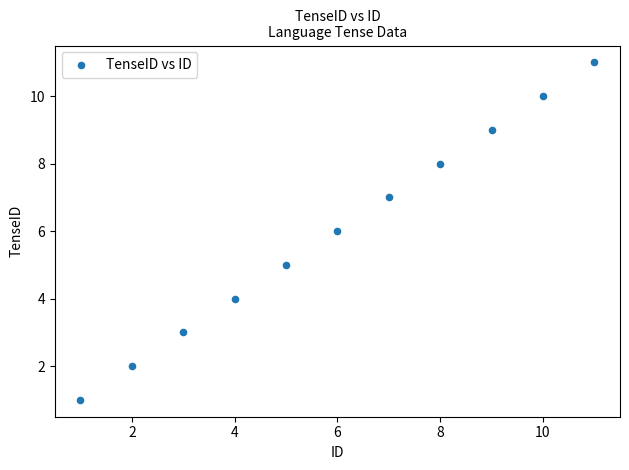

What is the range of X values (max minus min)?

10